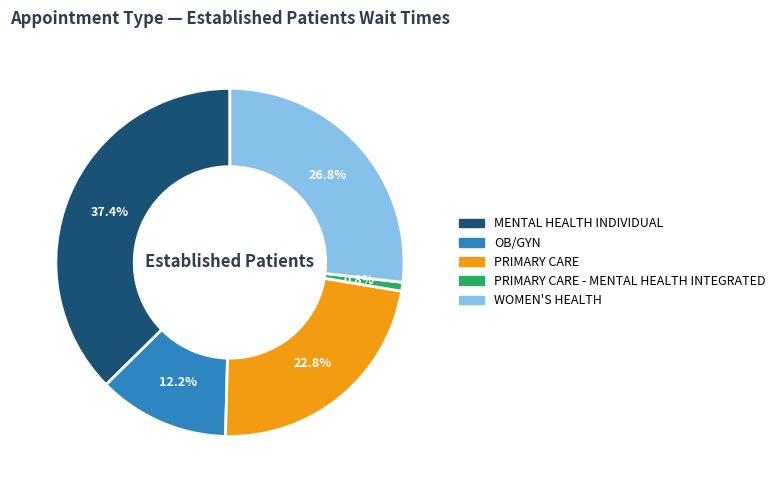

Which category has the biggest portion of the pie?

MENTAL HEALTH INDIVIDUAL